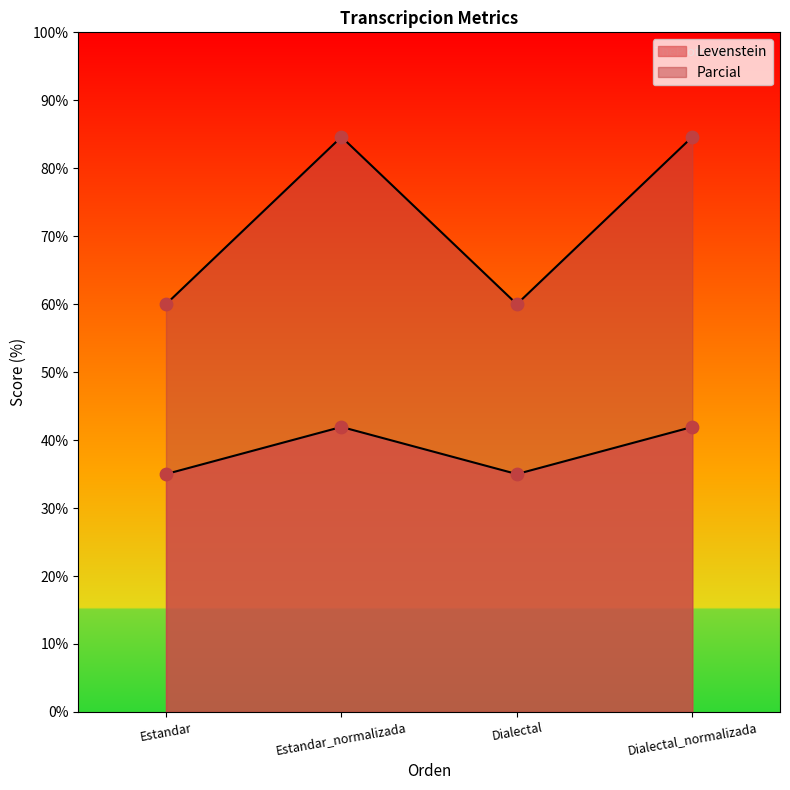

What are all the series names shown in the legend?

Levenstein, Parcial